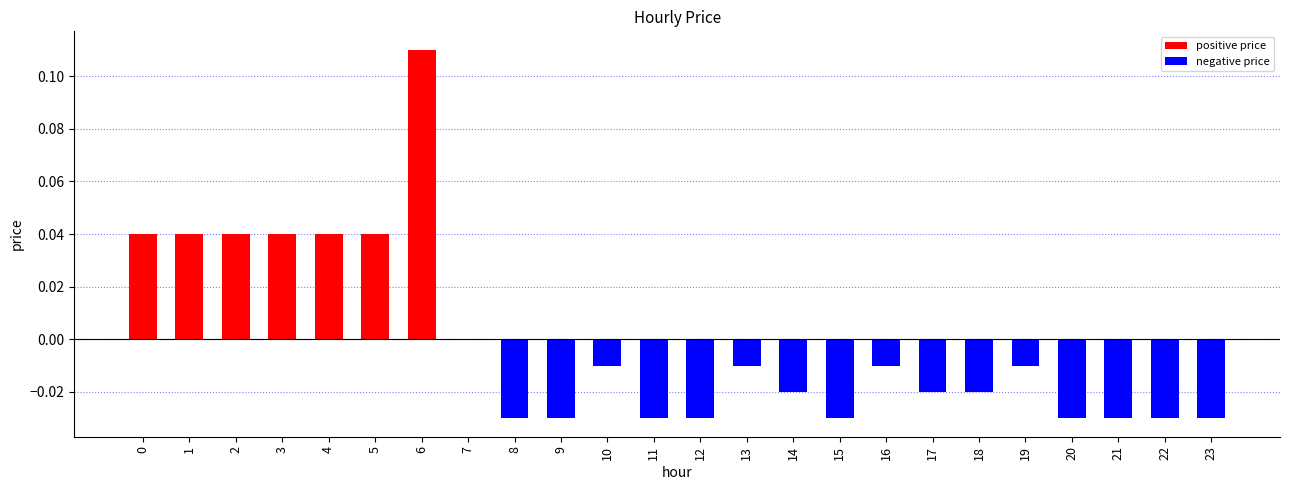

Which has a higher value, 16 or 5?

5